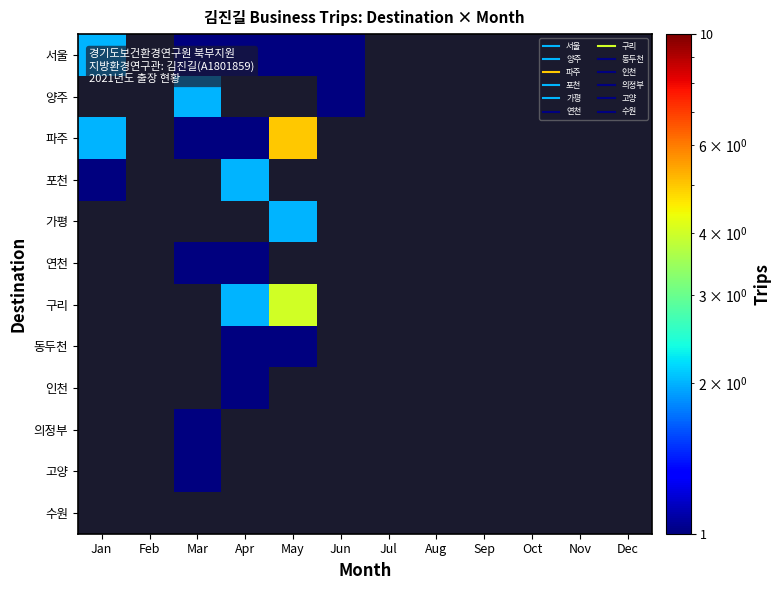

At Feb, list the series in order from largest to smallest.

서울, 양주, 파주, 포천, 가평, 연천, 구리, 동두천, 인천, 의정부, 고양, 수원